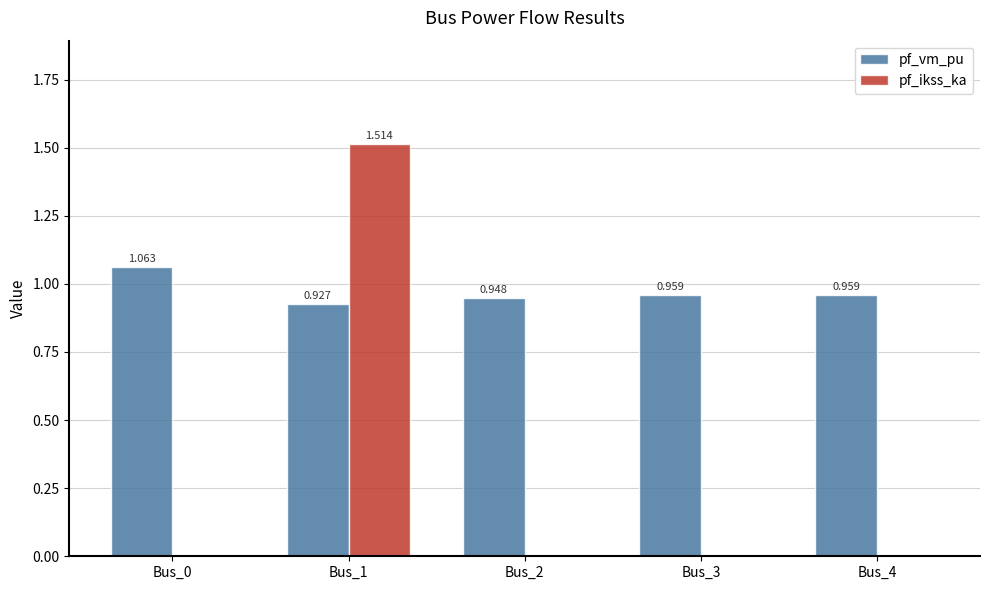

Is the value of pf_ikss_ka at Bus_0 greater than the value of pf_vm_pu at Bus_0?

No